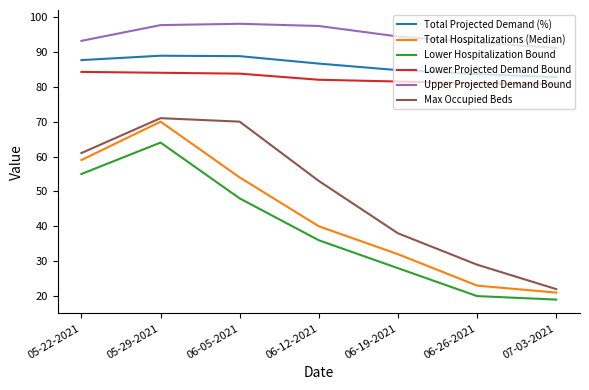

How many lines are shown in the chart?

6